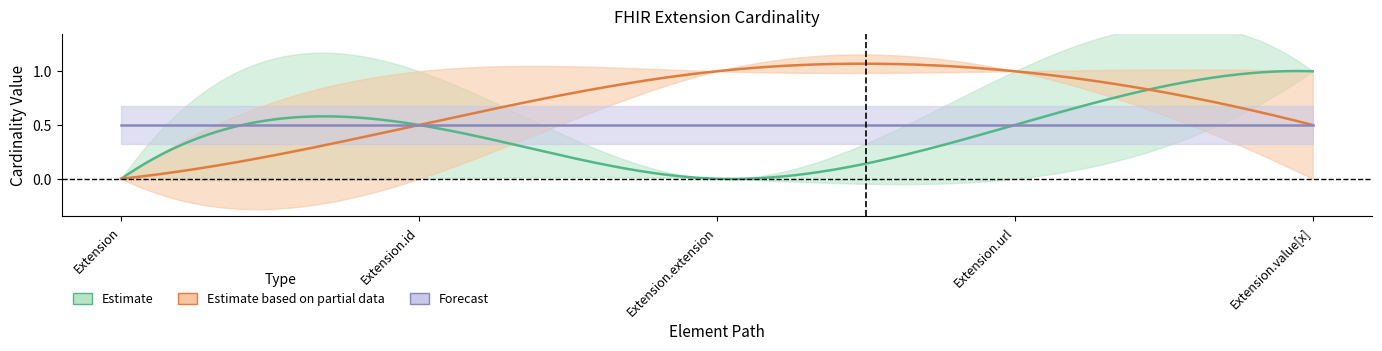

True or false: Max and Min intersect in this chart.

False